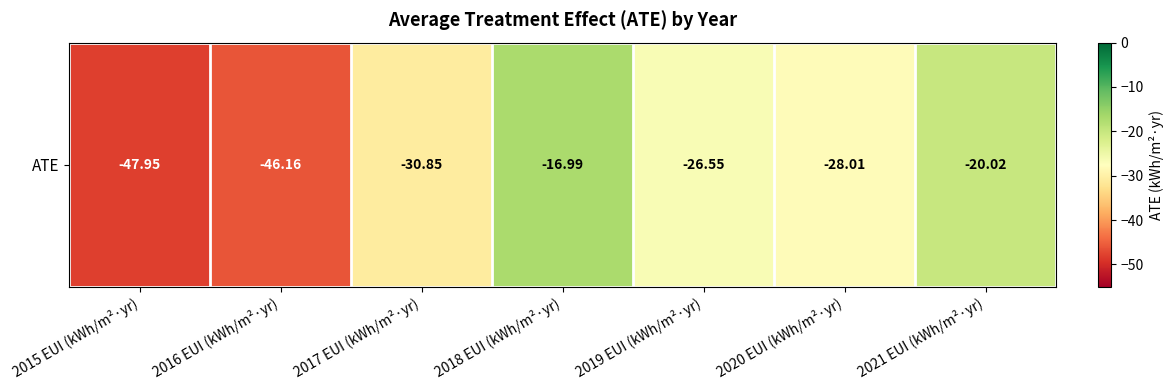

List the labels in order of value, smallest first.

2015 EUI (kWh/m²·yr), 2016 EUI (kWh/m²·yr), 2017 EUI (kWh/m²·yr), 2020 EUI (kWh/m²·yr), 2019 EUI (kWh/m²·yr), 2021 EUI (kWh/m²·yr), 2018 EUI (kWh/m²·yr)